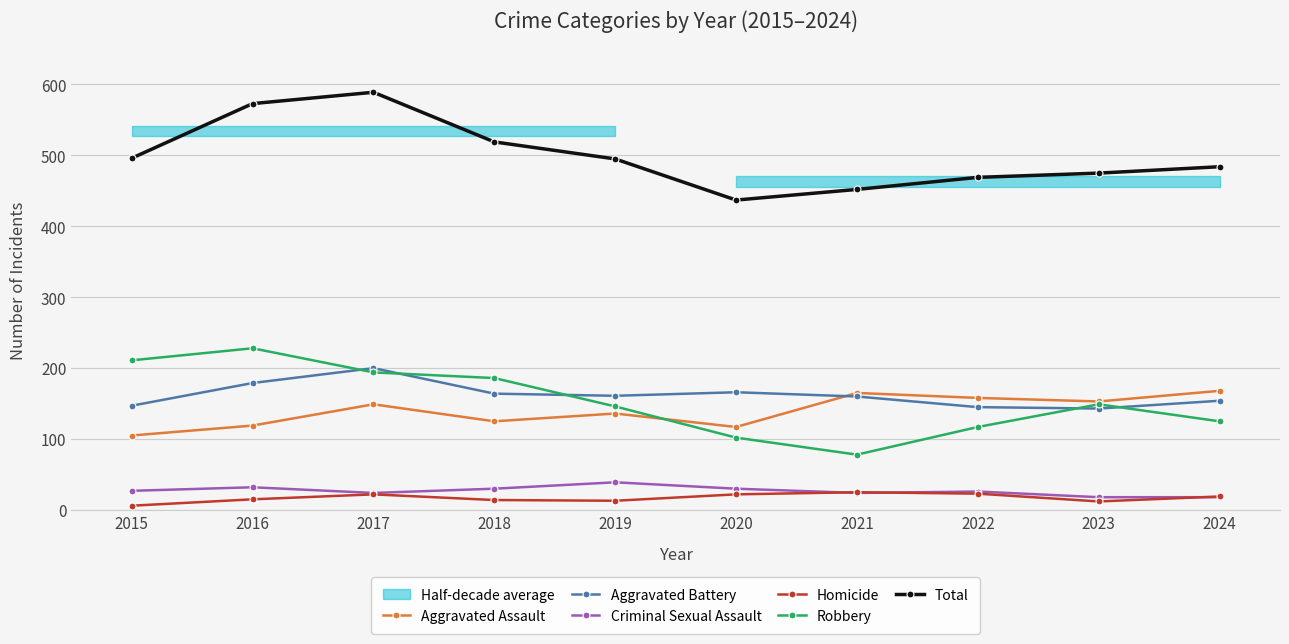

At 2017, list the series in order from smallest to largest.

Homicide, Criminal Sexual Assault, Aggravated Assault, Robbery, Aggravated Battery, Total